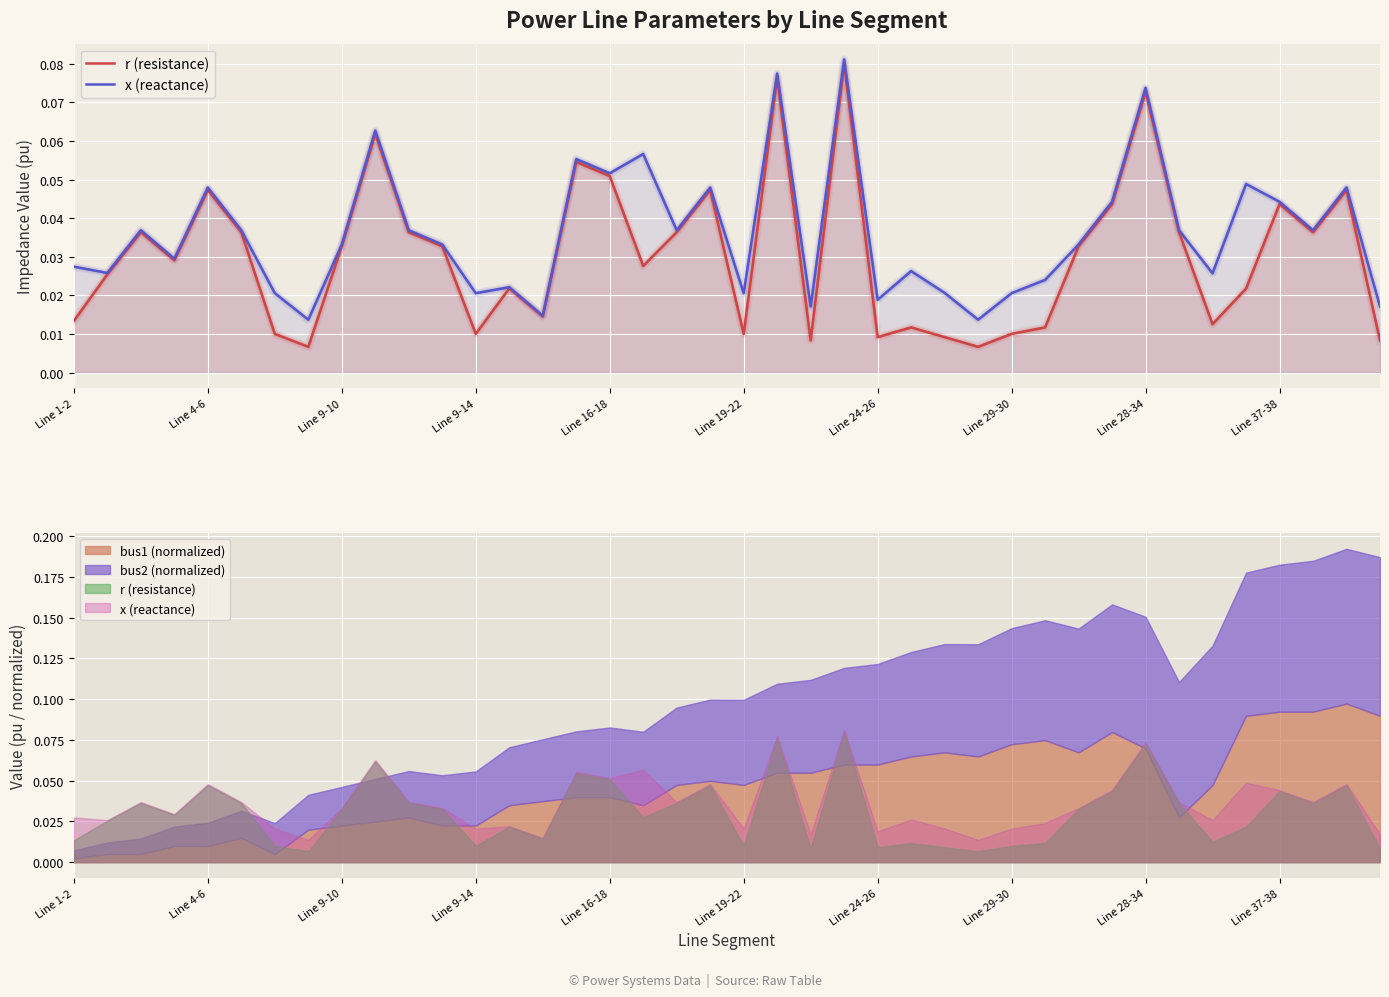

Which has a higher value, Line 29-30 or 35?

35